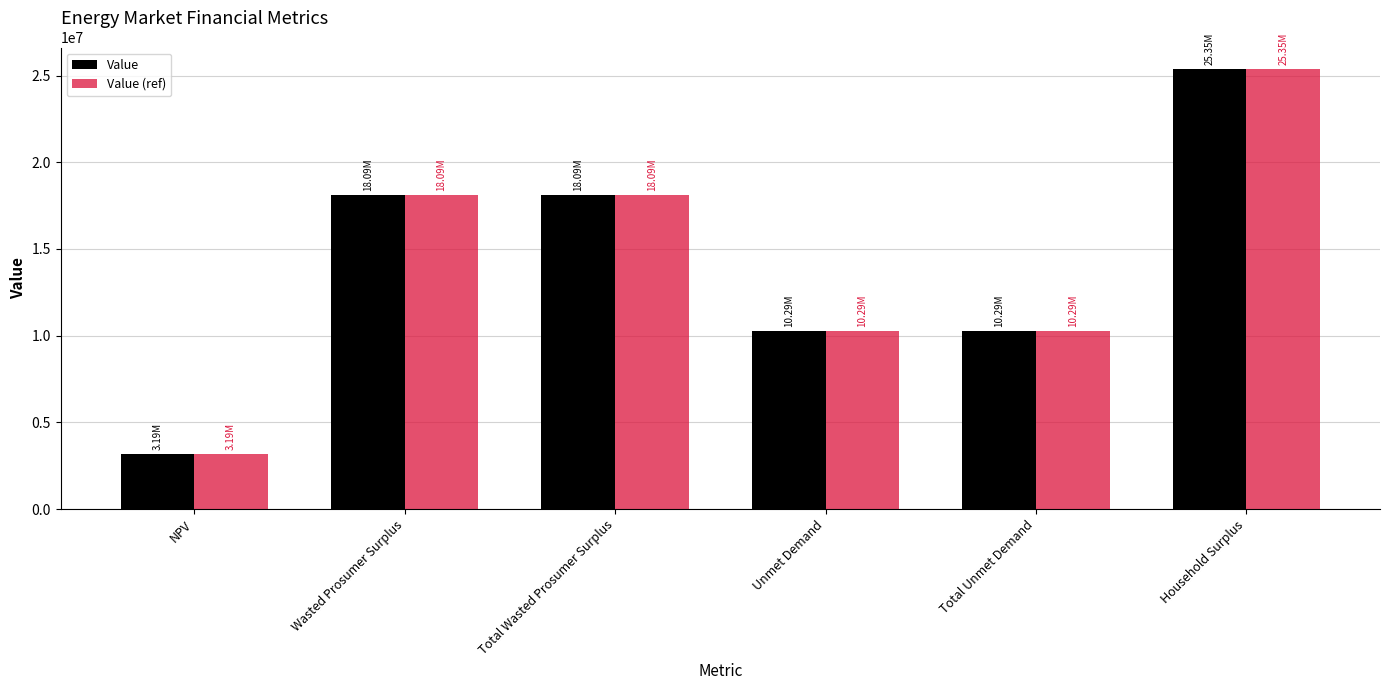

At which category does the chart reach its peak across all series?

Household Surplus